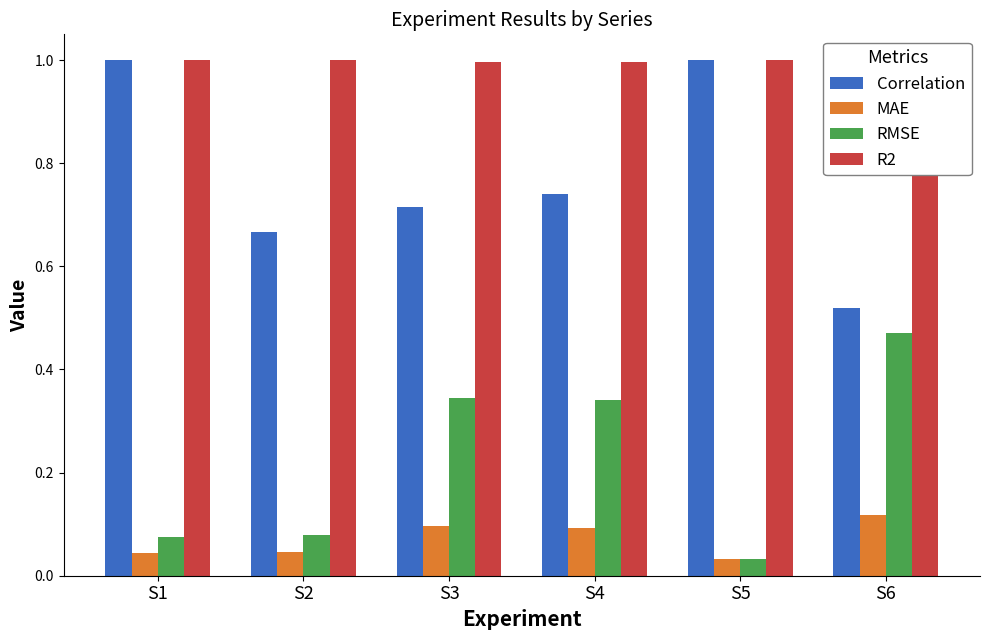

What is the spread (max minus min) of values at S4?

0.9